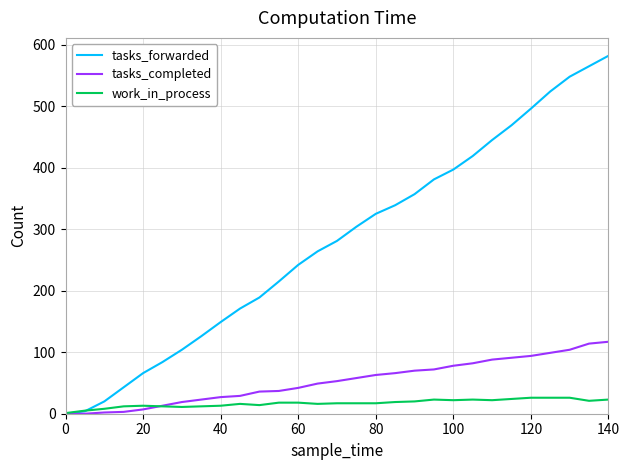

Which series has the largest total across all categories?

tasks_forwarded